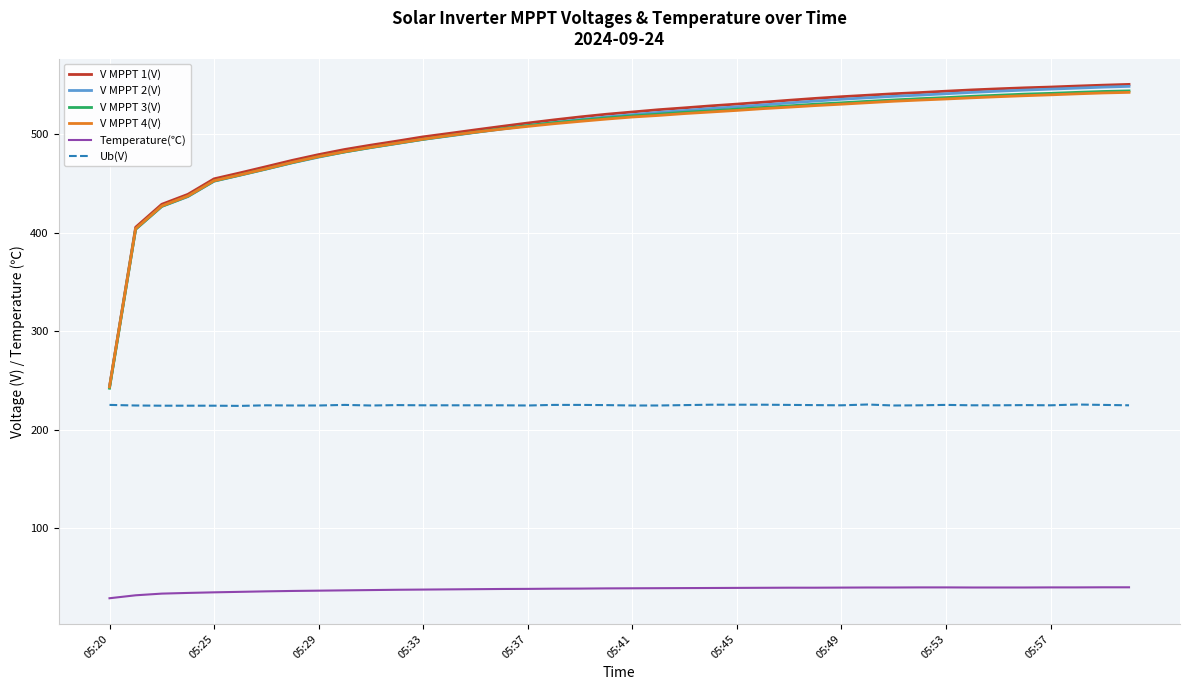

Which series has the widest spread of values?

V MPPT 1(V)